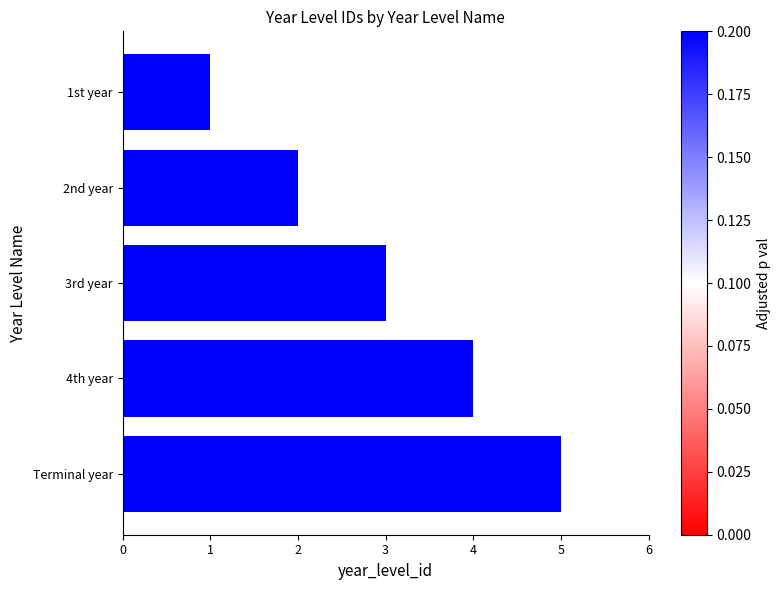

Which category has the lowest value across all series?

1st year